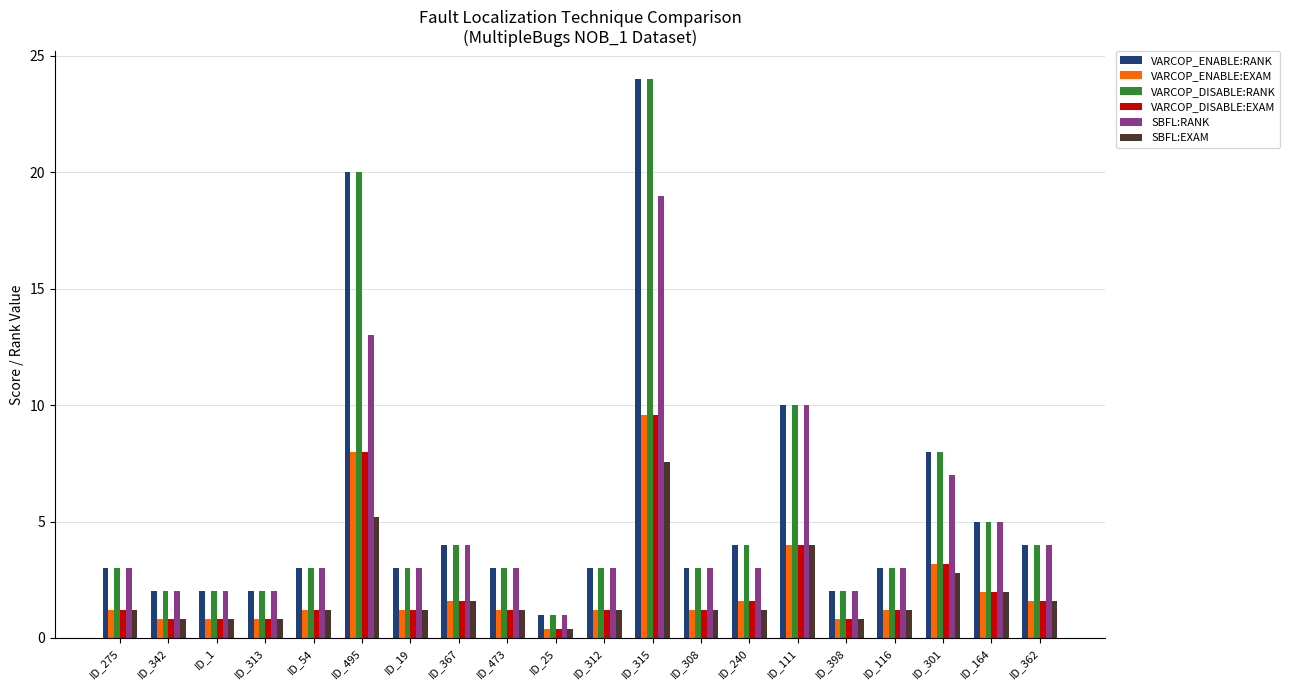

What is the value of the SBFL:EXAM bar at the 11th from the left?

1.2